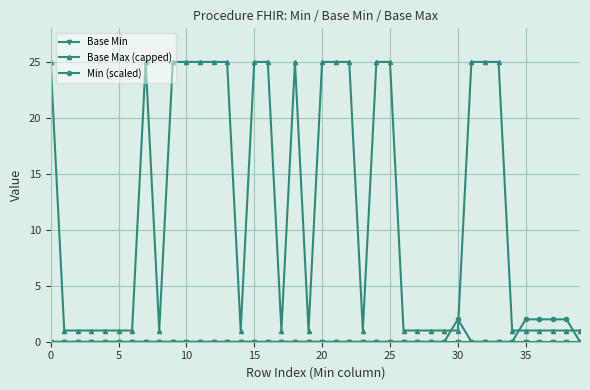

At how many categories does at least one series exceed 18?

18